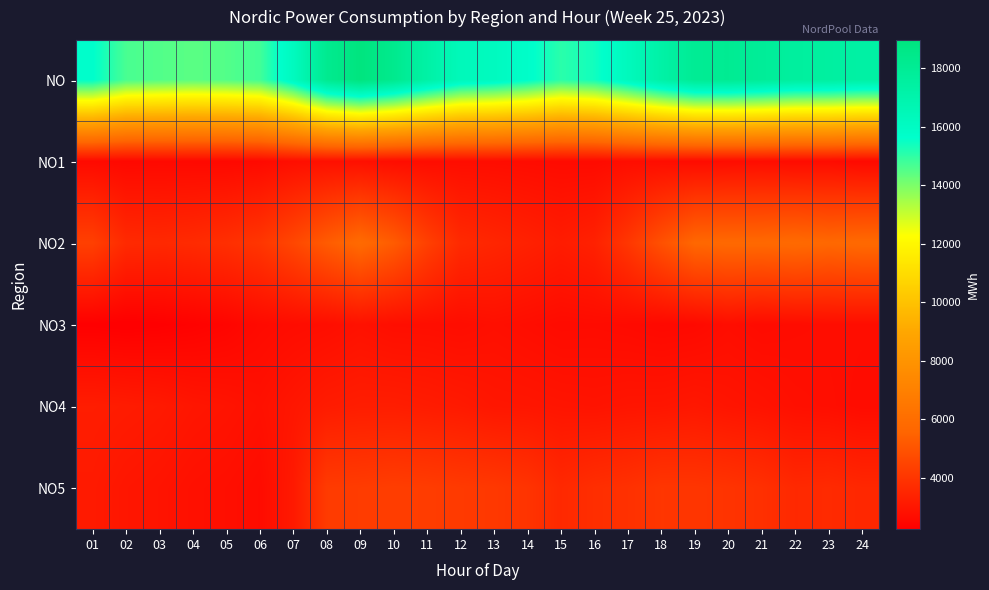

Reading right to left, list all the values displayed in this chart.

NO: 24=17331	23=17525	22=17575	21=17866	20=18091	19=18041	18=17242	17=16268	16=15390	15=15067	14=15733	13=16159	12=16381	11=17284	10=18312	09=18967	08=18218	07=16177	06=14756	05=14530	04=14433	03=14536	02=14660	01=15649
NO1: 24=2595	23=2671	22=2664	21=2720	20=2696	19=2678	18=2717	17=2723	16=2639	15=2646	14=2677	13=2709	12=2716	11=2704	10=2732	09=2805	08=2818	07=2756	06=2604	05=2568	04=2577	03=2584	02=2566	01=2620
NO2: 24=5778	23=5719	22=5809	21=5749	20=5748	19=5681	18=4922	17=4068	16=3371	15=3206	14=3363	13=3515	12=3649	11=4380	10=5274	09=5828	08=5269	07=4599	06=4042	05=3813	04=3680	03=3613	02=3657	01=4366
NO3: 24=2720	23=2716	22=2687	21=2642	20=2721	19=2596	18=2567	17=2622	16=2662	15=2645	14=2720	13=2787	12=2709	11=2747	10=2758	09=2850	08=2741	07=2691	06=2617	05=2449	04=2355	03=2284	02=2248	01=2284
NO4: 24=2673	23=2757	22=2799	21=2901	20=2957	19=3052	18=2991	17=2976	16=2926	15=2957	14=2999	13=3020	12=3127	11=3192	10=3246	09=3242	08=3184	07=3011	06=2825	05=2932	04=3000	03=3125	02=3186	01=3234
NO5: 24=3565	23=3662	22=3616	21=3854	20=3969	19=4034	18=4045	17=3879	16=3792	15=3613	14=3974	13=4128	12=4180	11=4261	10=4302	09=4242	08=4206	07=3120	06=2668	05=2768	04=2821	03=2930	02=3003	01=3145